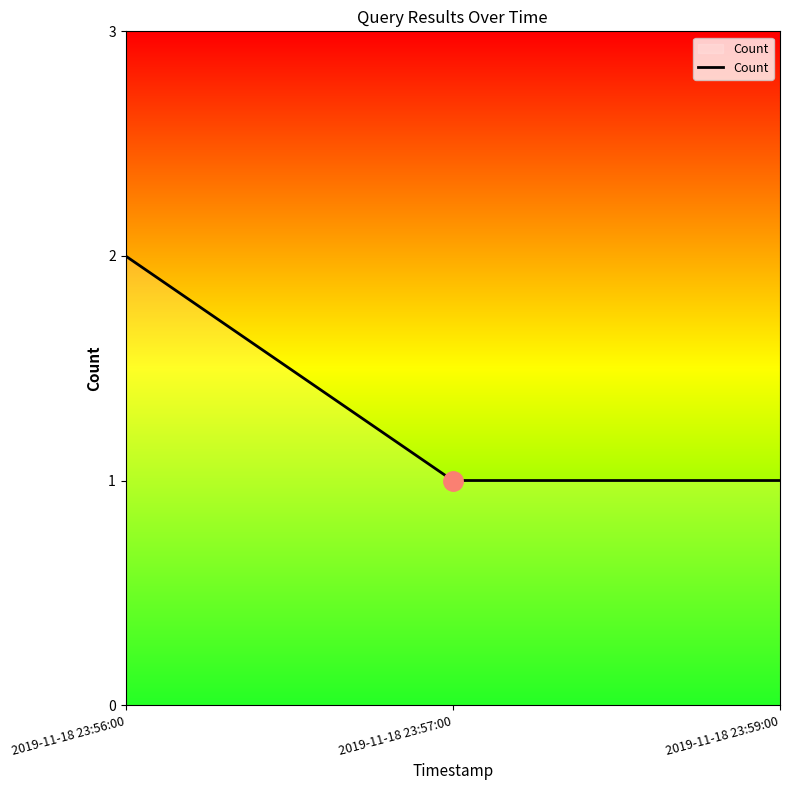

True or false: the data shows 2 at 2019-11-18 23:56:00.

True